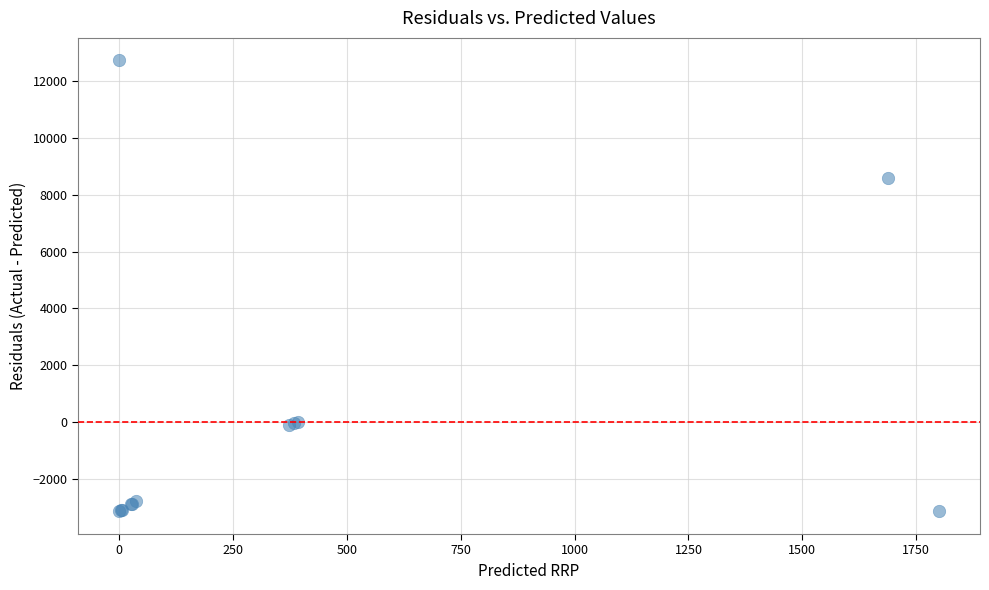

What Y value in the scatter plot is closest to 4786?

8595.0